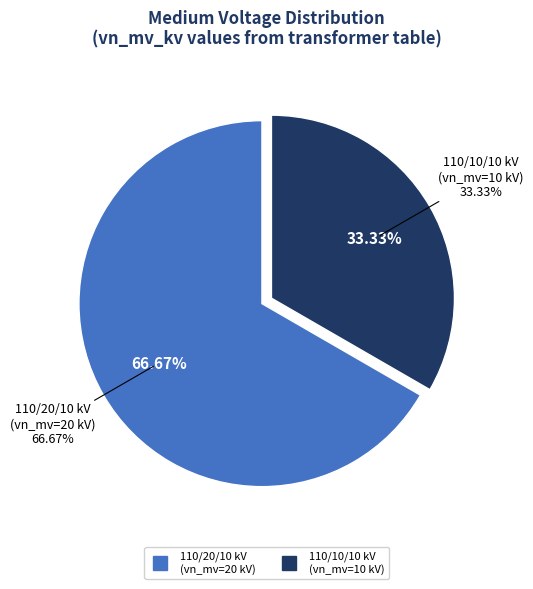

What is the ratio of the value at 63/25/38 MVA 110/20/10 kV to the value at 63/25/38 MVA 110/10/10 kV?

2.0